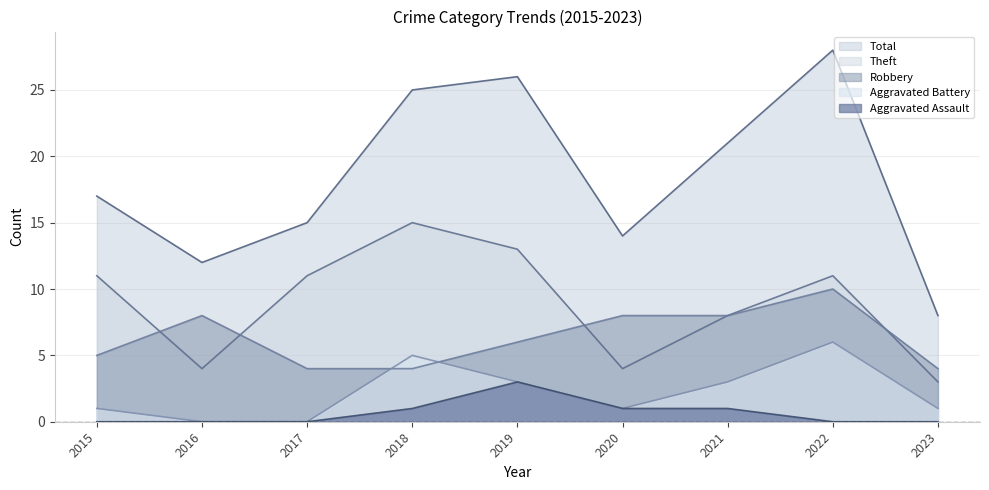

What is the maximum value shown in the chart?

28